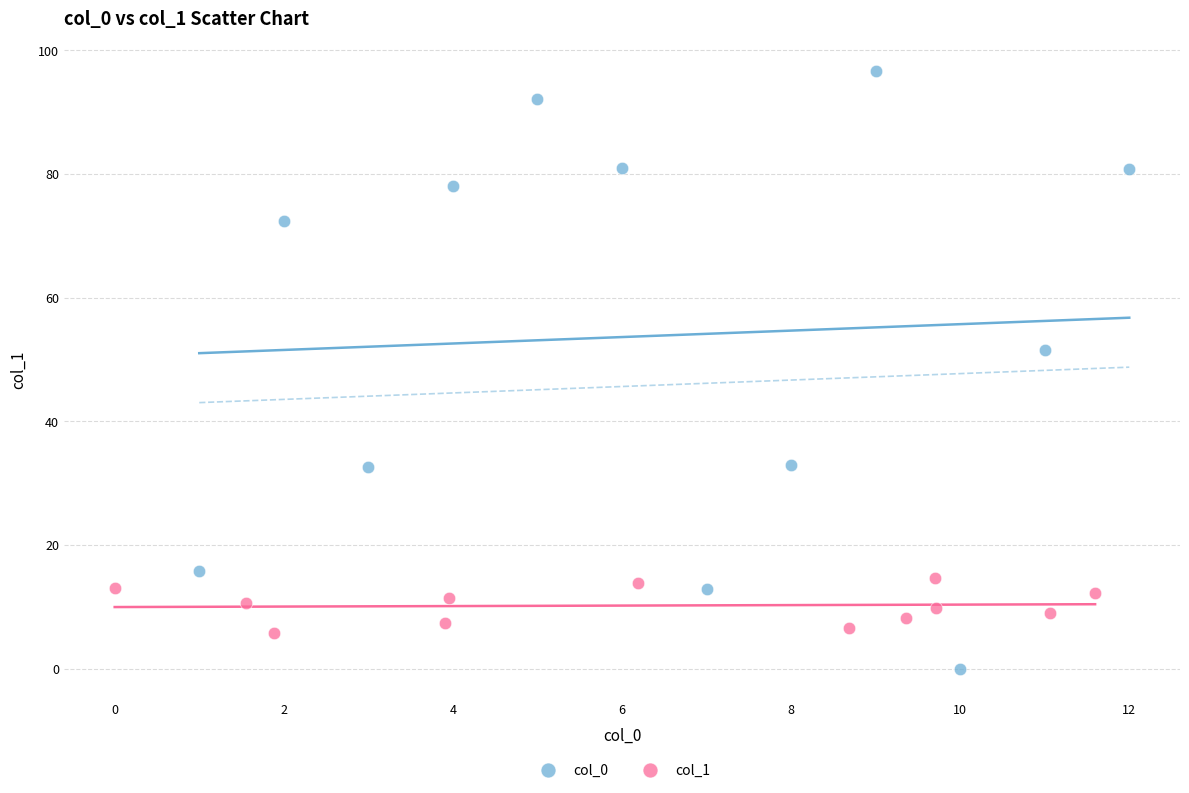

Which series contains the lowest Y value?

col_0